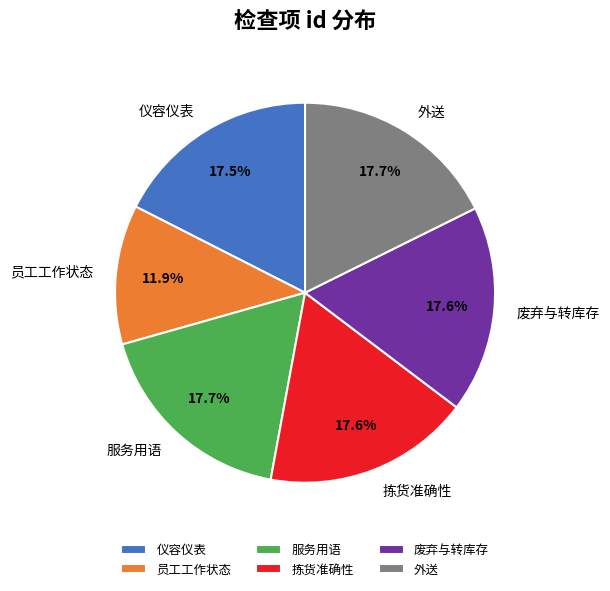

What is the smallest slice in the pie chart?

员工工作状态